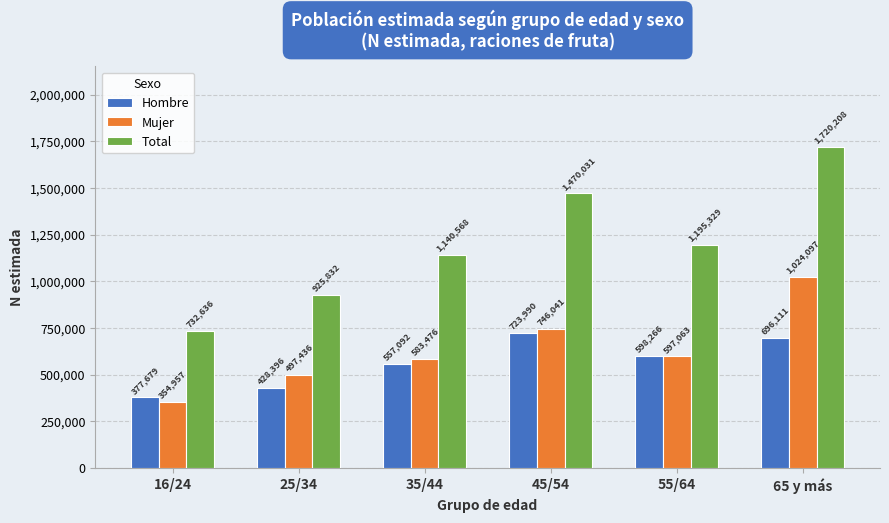

Reading left to right, list all the values displayed in this chart.

Hombre: 377679	428396	557092	723990	598266	696111
Mujer: 354957	497436	583476	746041	597063	1024097
Total: 732636	925832	1140568	1470031	1195329	1720208